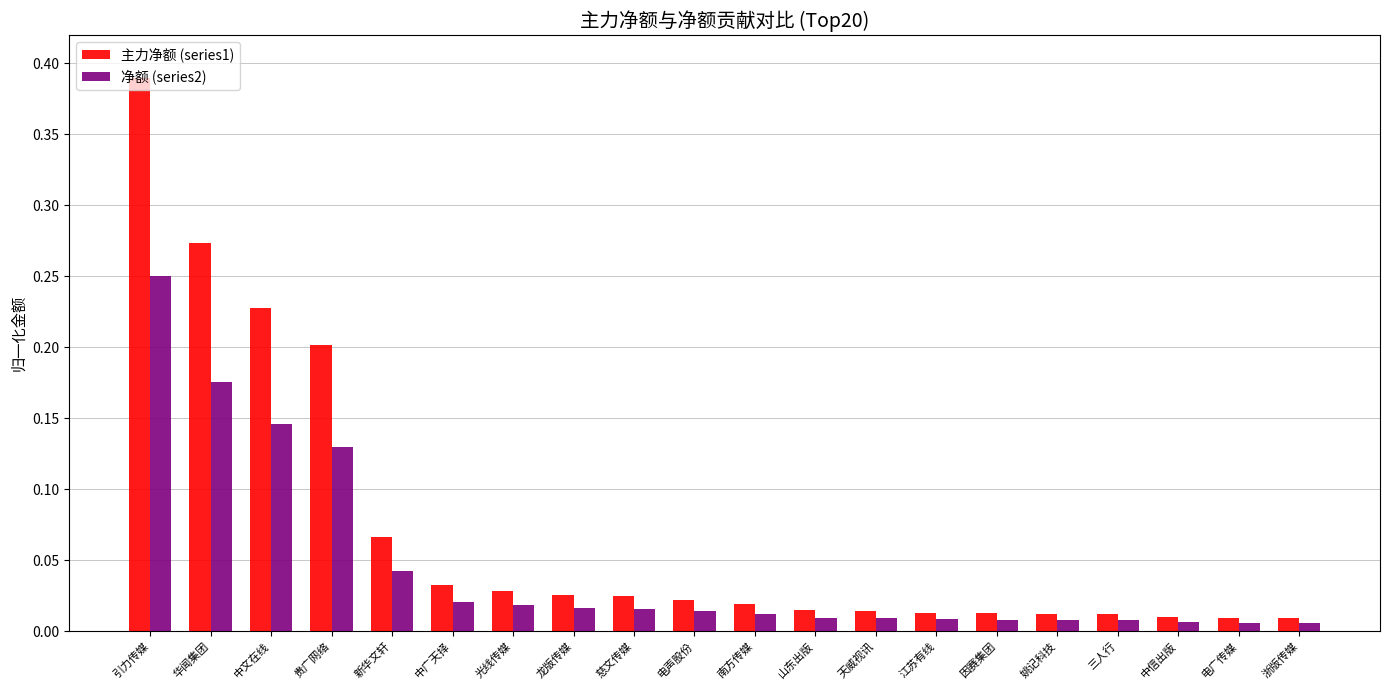

At which category does the chart reach its peak across all series?

引力传媒